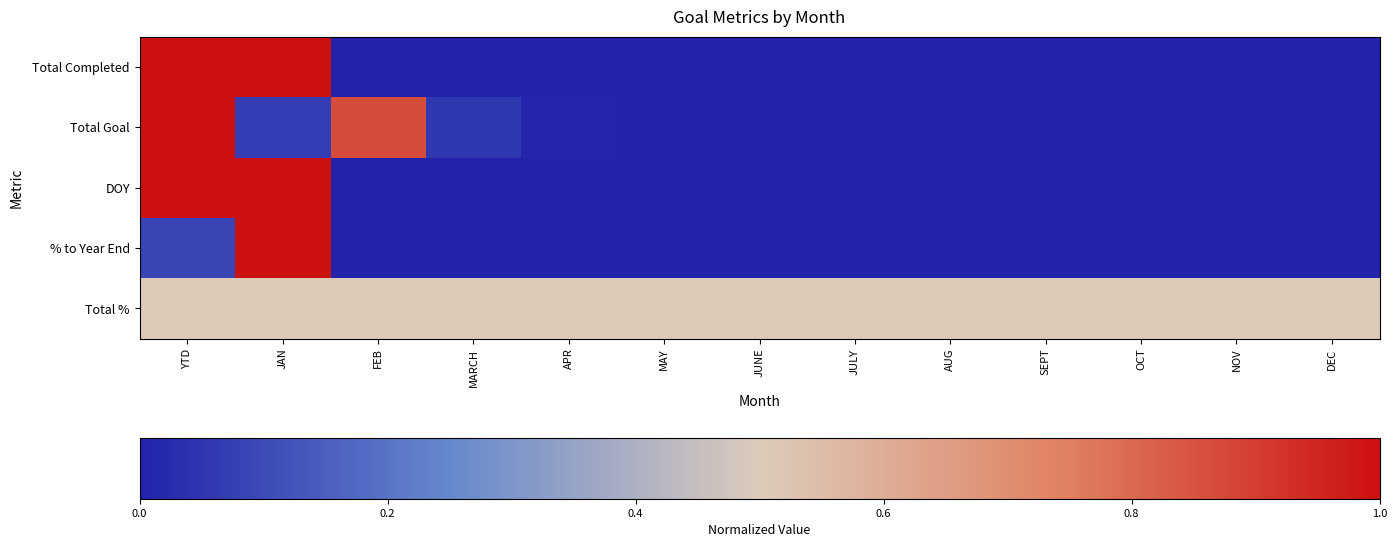

Reading left to right, transcribe all the data shown in this chart.

Total Completed: YTD=1.0	JAN=1.0	FEB=0.0	MARCH=0.0	APR=0.0	MAY=0.0	JUNE=0.0	JULY=0.0	AUG=0.0	SEPT=0.0	OCT=0.0	NOV=0.0	DEC=0.0
Total Goal: YTD=1.0	JAN=0.1	FEB=0.9	MARCH=0.1	APR=0.0	MAY=0.0	JUNE=0.0	JULY=0.0	AUG=0.0	SEPT=0.0	OCT=0.0	NOV=0.0	DEC=0.0
DOY: YTD=1.0	JAN=1.0	FEB=0.0	MARCH=0.0	APR=0.0	MAY=0.0	JUNE=0.0	JULY=0.0	AUG=0.0	SEPT=0.0	OCT=0.0	NOV=0.0	DEC=0.0
% to Year End: YTD=0.1	JAN=1.0	FEB=0.0	MARCH=0.0	APR=0.0	MAY=0.0	JUNE=0.0	JULY=0.0	AUG=0.0	SEPT=0.0	OCT=0.0	NOV=0.0	DEC=0.0
Total %: YTD=0.5	JAN=0.5	FEB=0.5	MARCH=0.5	APR=0.5	MAY=0.5	JUNE=0.5	JULY=0.5	AUG=0.5	SEPT=0.5	OCT=0.5	NOV=0.5	DEC=0.5